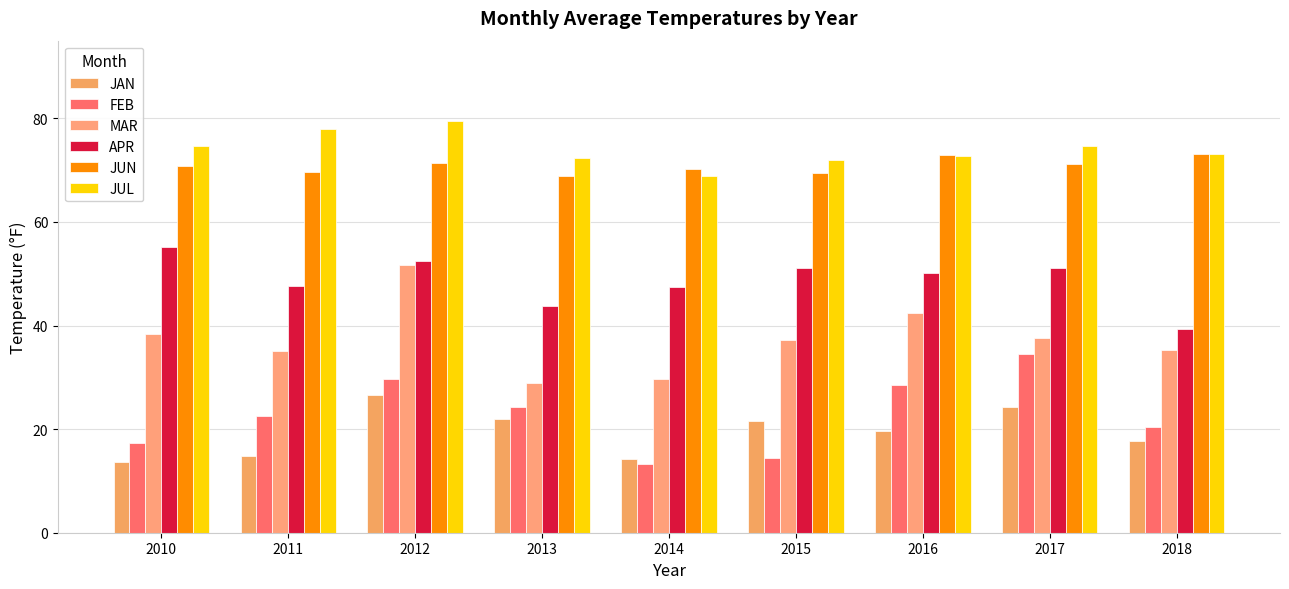

How many groups of bars are there?

9